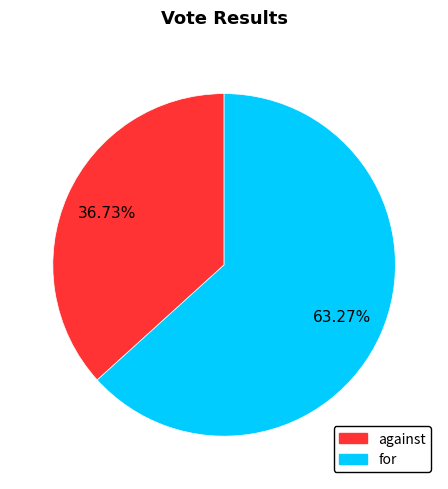

To the nearest percent, what is the average slice percentage?

50%